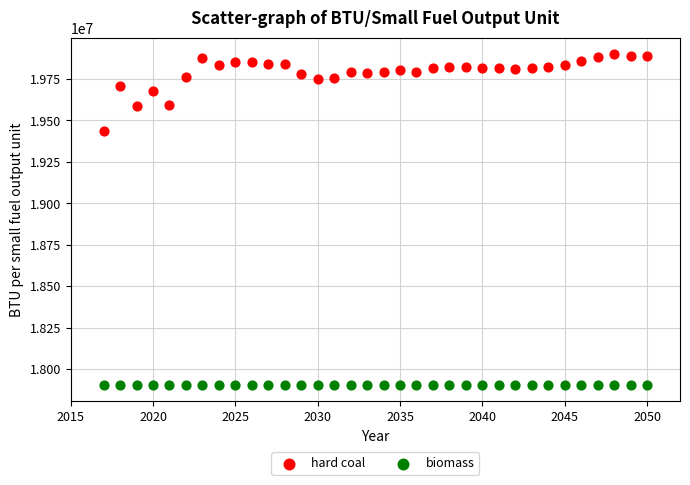

Across all series, what Y value is closest to 18902621?

19437477